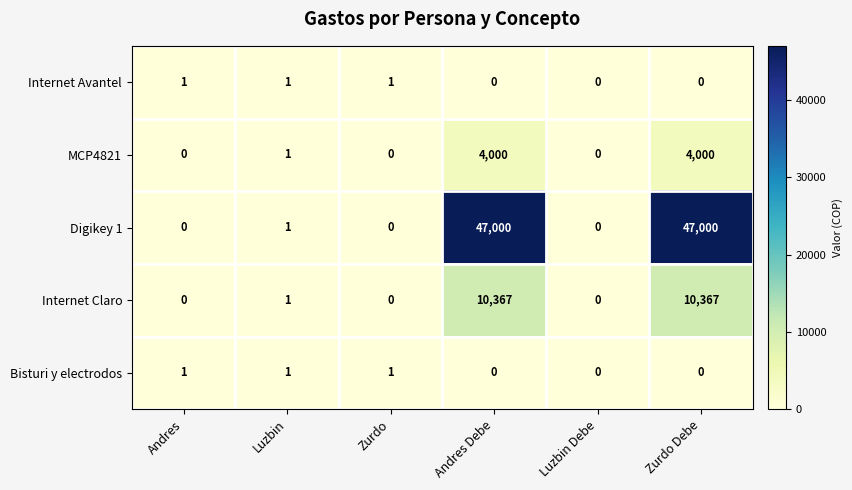

What is the difference between the Internet Claro values at Zurdo Debe and Luzbin Debe?

10367